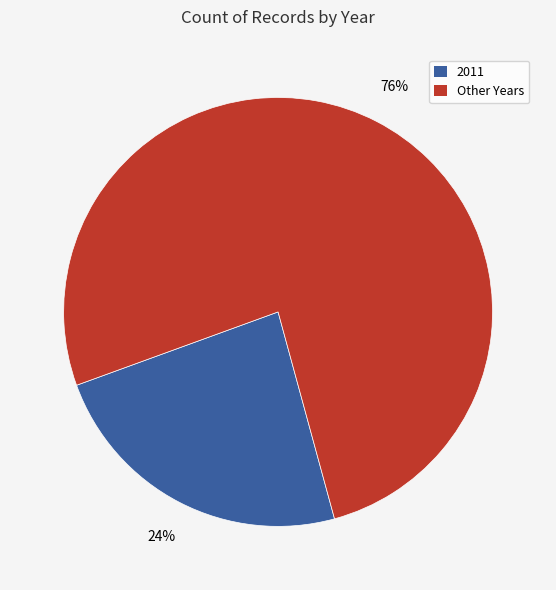

Is the sum of 2011 and Other Years greater than half?

Yes